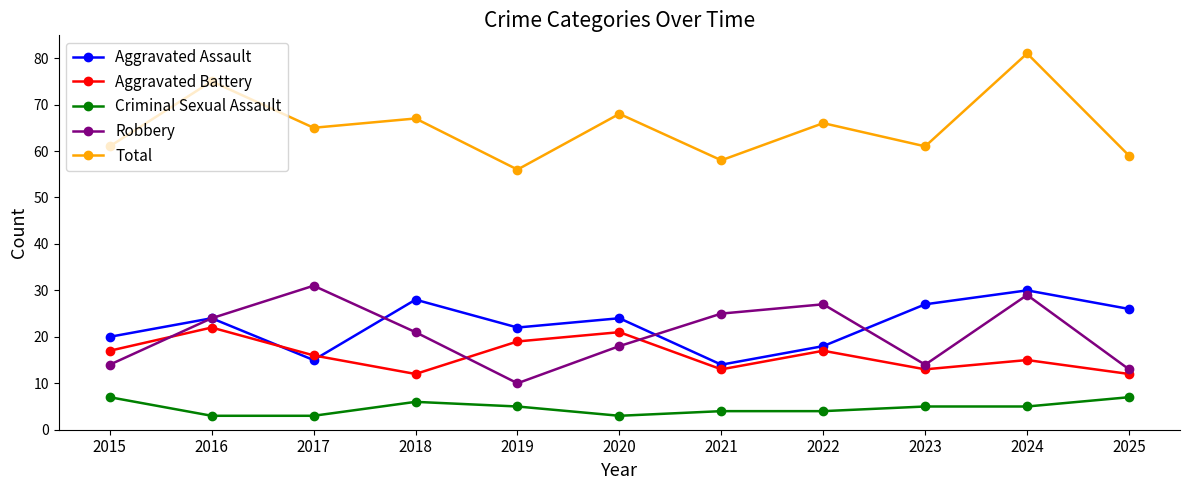

What is the minimum value shown in the chart?

3